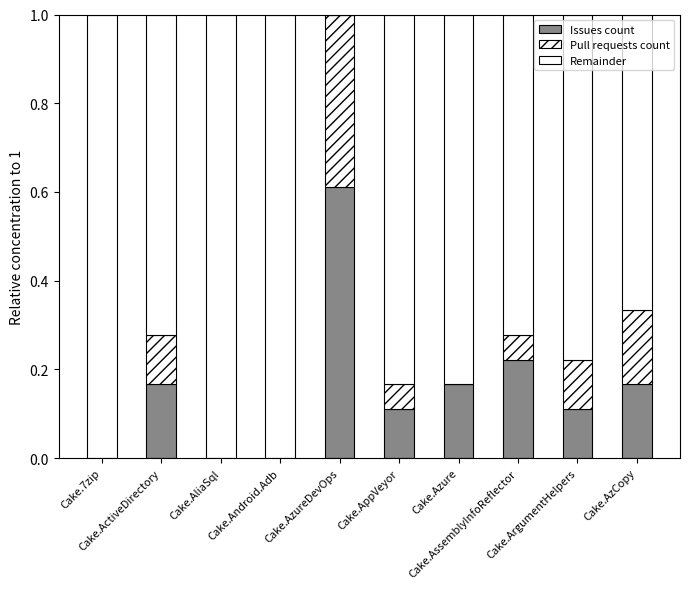

How many categories are shown in the chart?

10